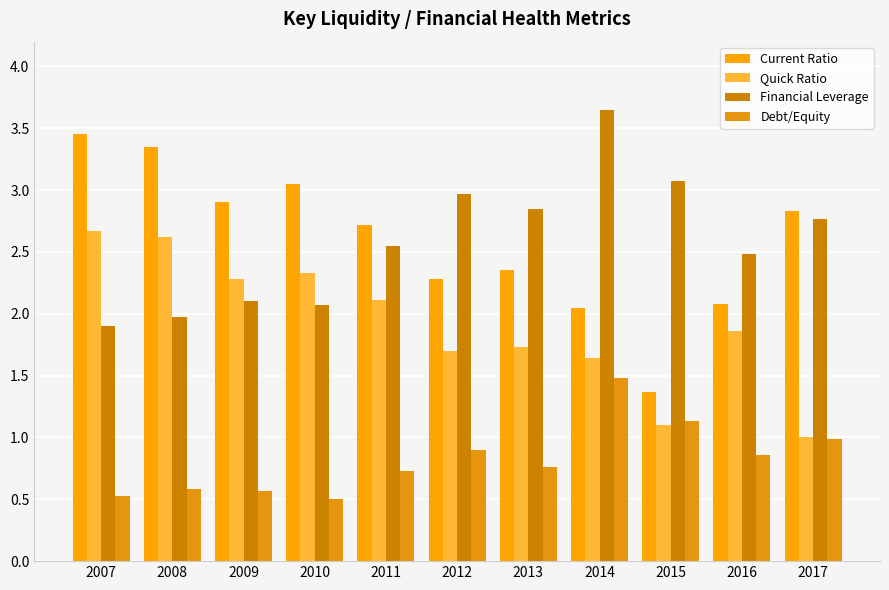

What are all the series names shown in the legend?

Current Ratio, Quick Ratio, Financial Leverage, Debt/Equity